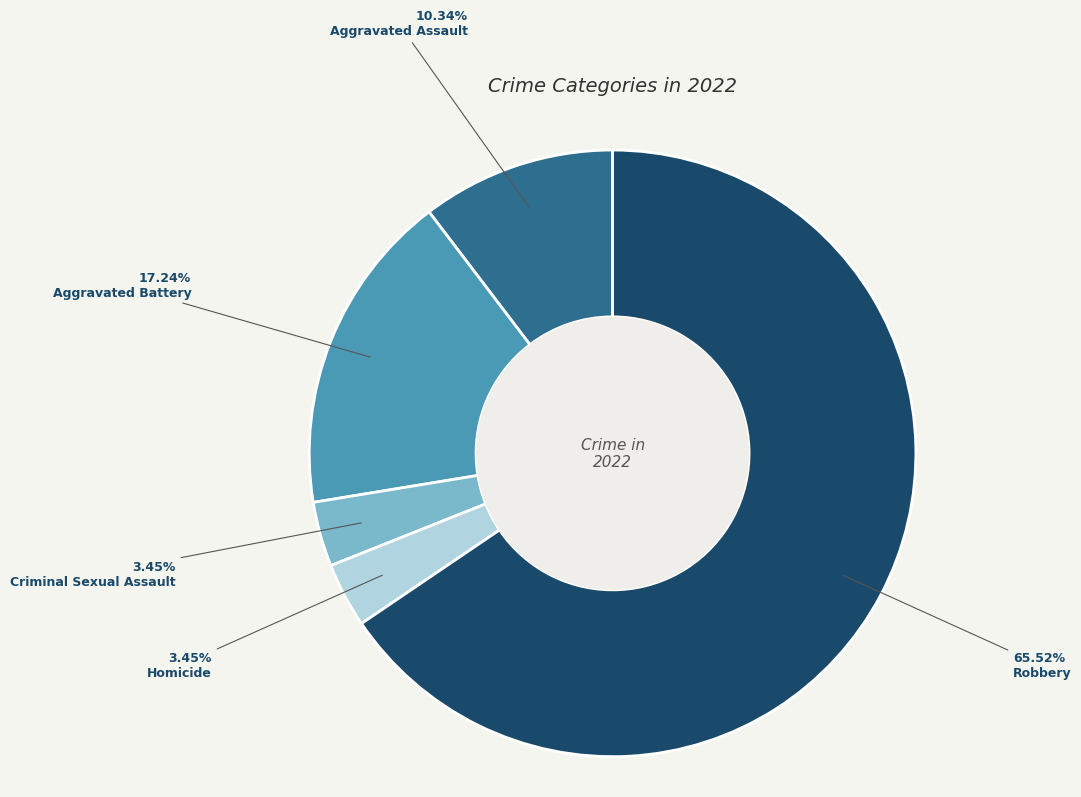

Which slice is the largest?

Robbery